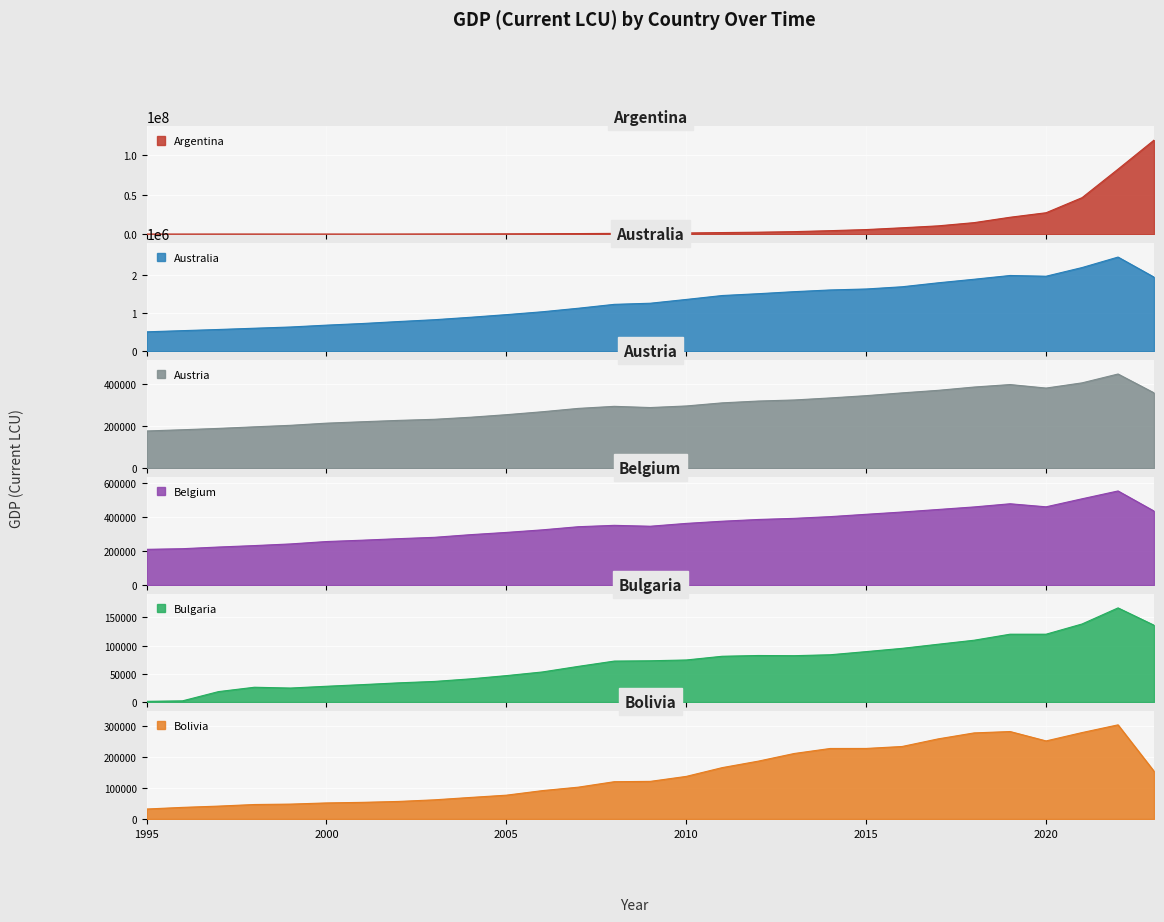

The Belgium series shows 77956.8 at 2002. True or false?

False